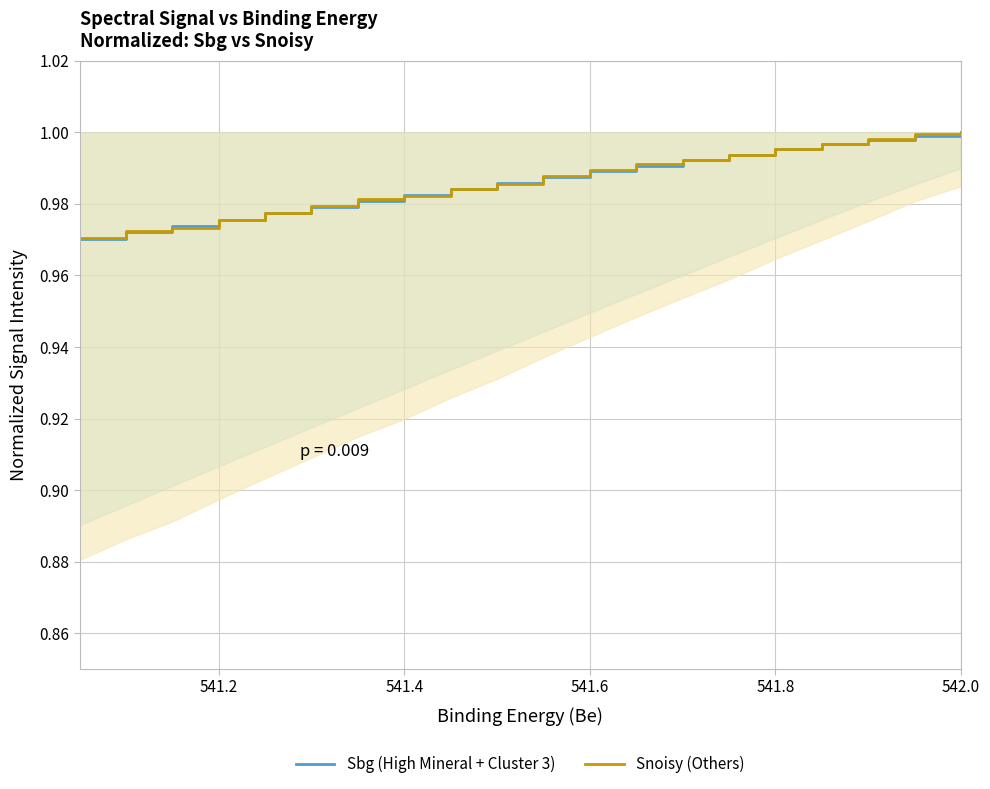

Which series has the largest range (max minus min)?

Sbg (High Mineral + Cluster 3)